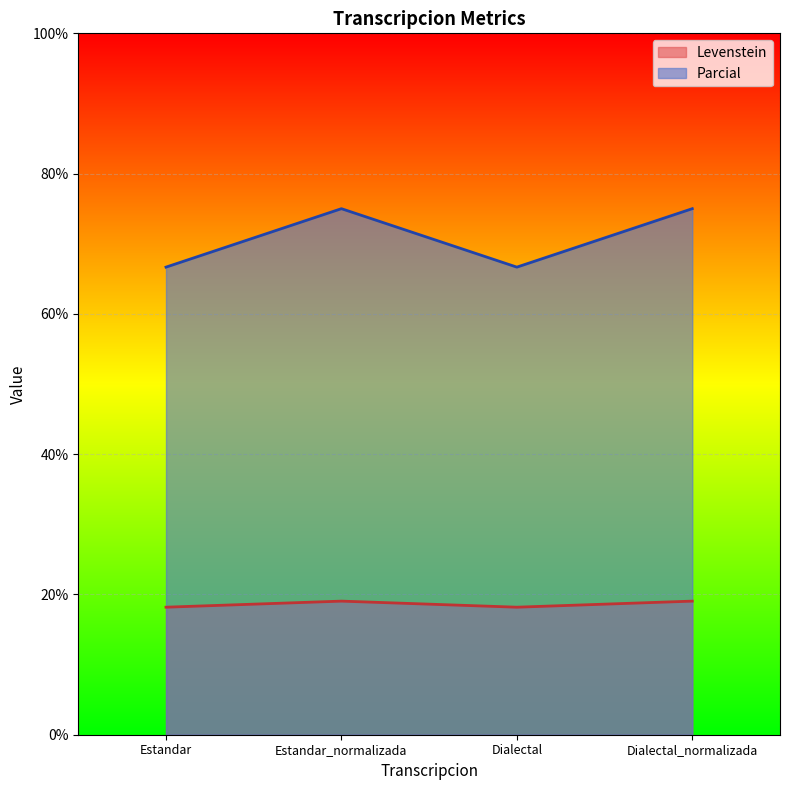

The value of Parcial at Estandar is 95.1. True or false?

False